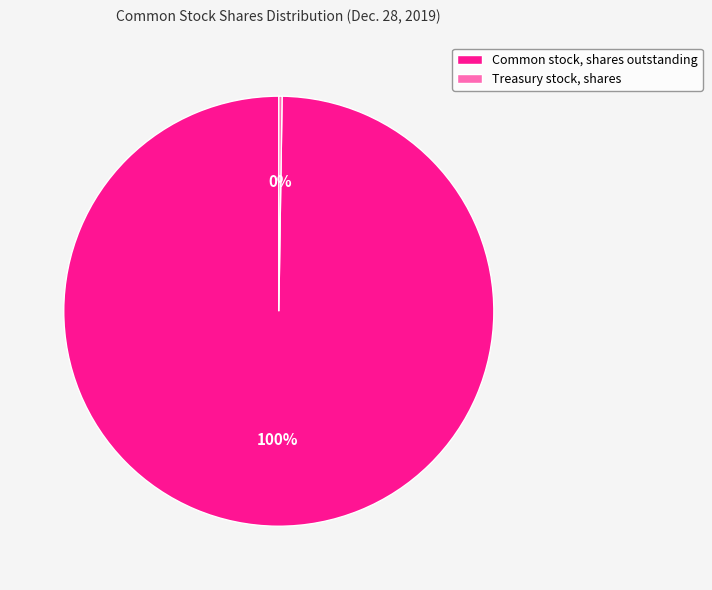

What is the majority slice?

Common stock, shares outstanding